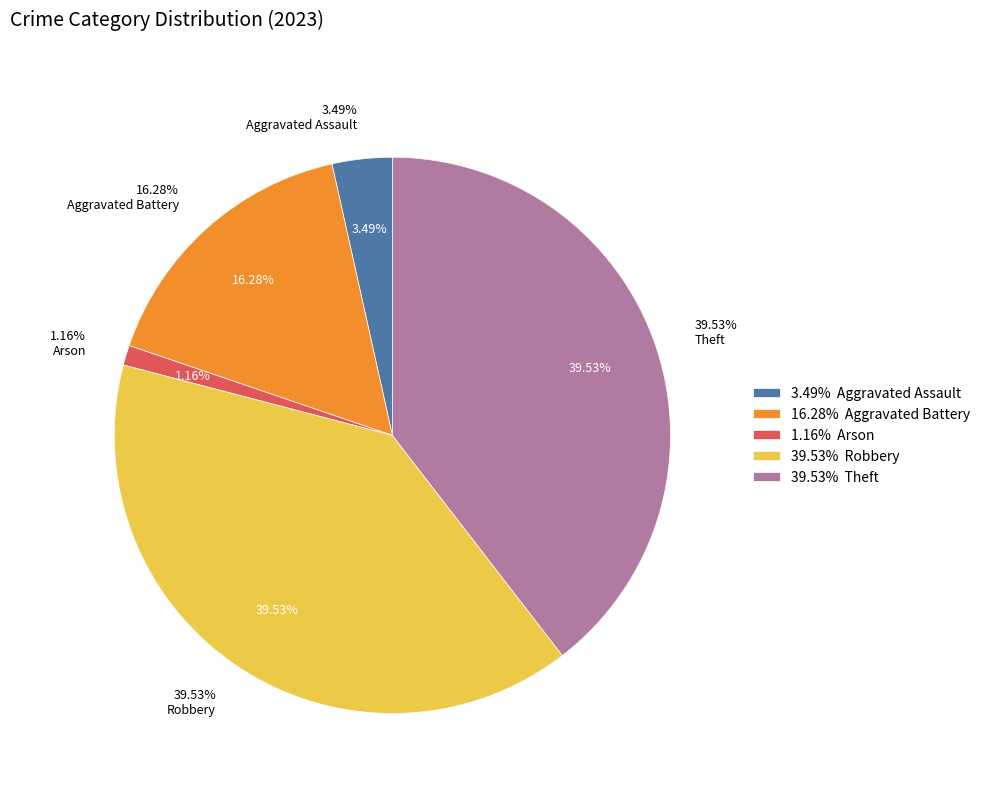

What percentage is NOT represented by Arson?

98.8%